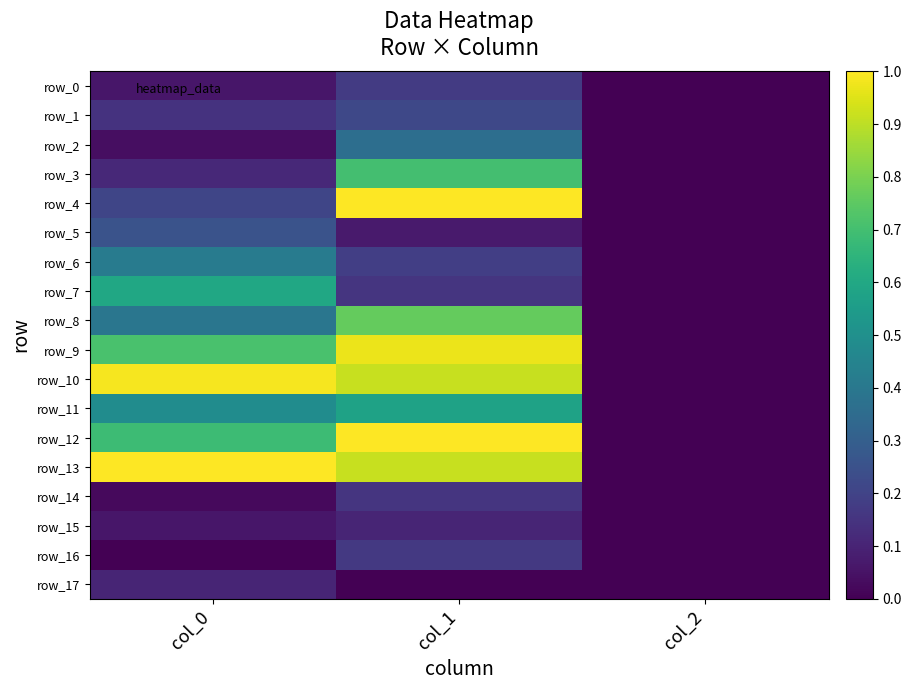

Reading right to left, what are all the values shown in this chart?

row_0: col_2=0.0	col_1=0.2	col_0=0.1
row_1: col_2=0.0	col_1=0.2	col_0=0.1
row_2: col_2=0.0	col_1=0.4	col_0=0.0
row_3: col_2=0.0	col_1=0.7	col_0=0.1
row_4: col_2=0.0	col_1=1.0	col_0=0.2
row_5: col_2=0.0	col_1=0.1	col_0=0.3
row_6: col_2=0.0	col_1=0.2	col_0=0.4
row_7: col_2=0.0	col_1=0.2	col_0=0.6
row_8: col_2=0.0	col_1=0.8	col_0=0.4
row_9: col_2=0.0	col_1=1.0	col_0=0.7
row_10: col_2=0.0	col_1=0.9	col_0=1.0
row_11: col_2=0.0	col_1=0.6	col_0=0.5
row_12: col_2=0.0	col_1=1.0	col_0=0.7
row_13: col_2=0.0	col_1=0.9	col_0=1.0
row_14: col_2=0.0	col_1=0.2	col_0=0.0
row_15: col_2=0.0	col_1=0.1	col_0=0.1
row_16: col_2=0.0	col_1=0.2	col_0=0.0
row_17: col_2=0.0	col_1=0.0	col_0=0.1